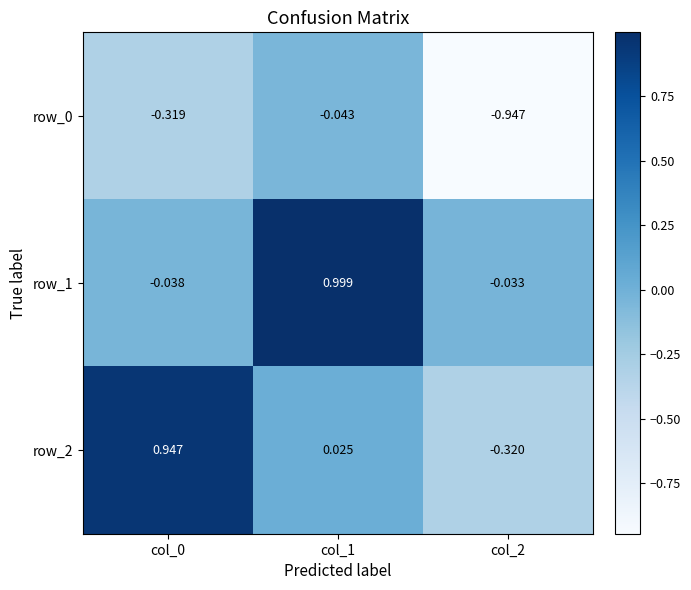

Which series has the largest range (max minus min)?

row_2